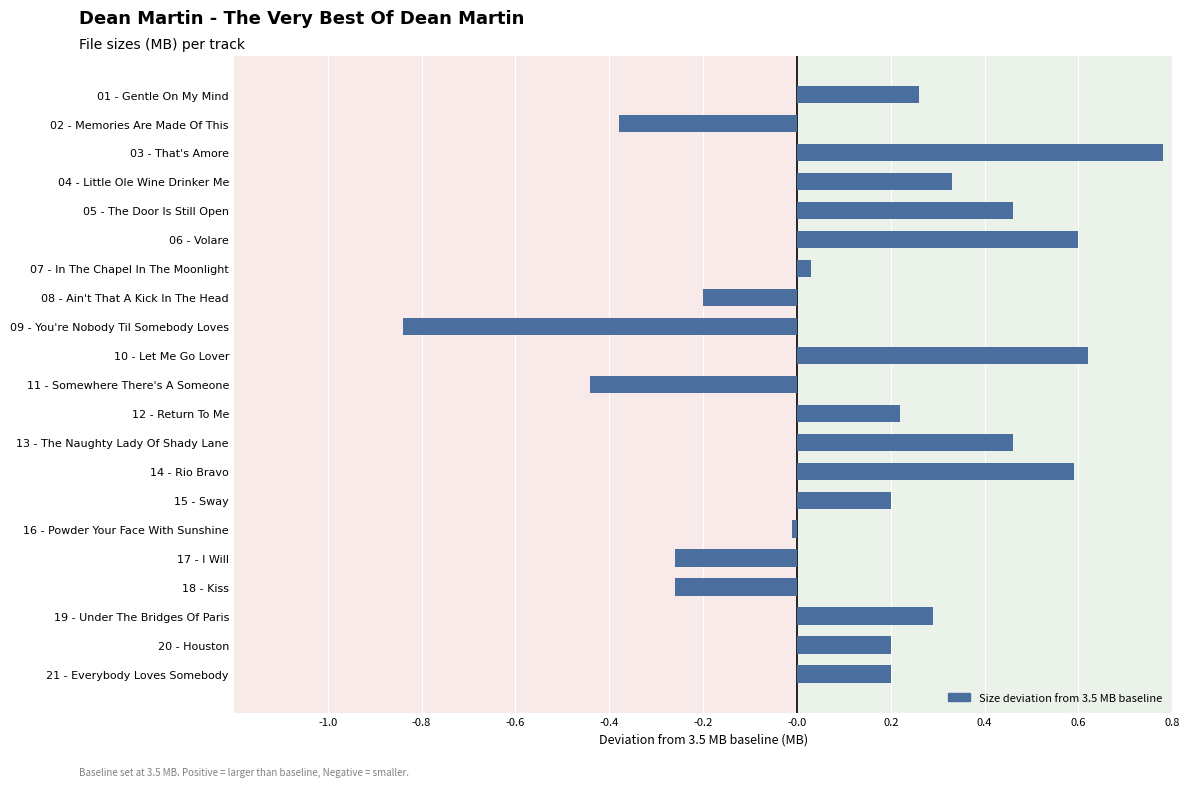

How many bars are there in total?

21